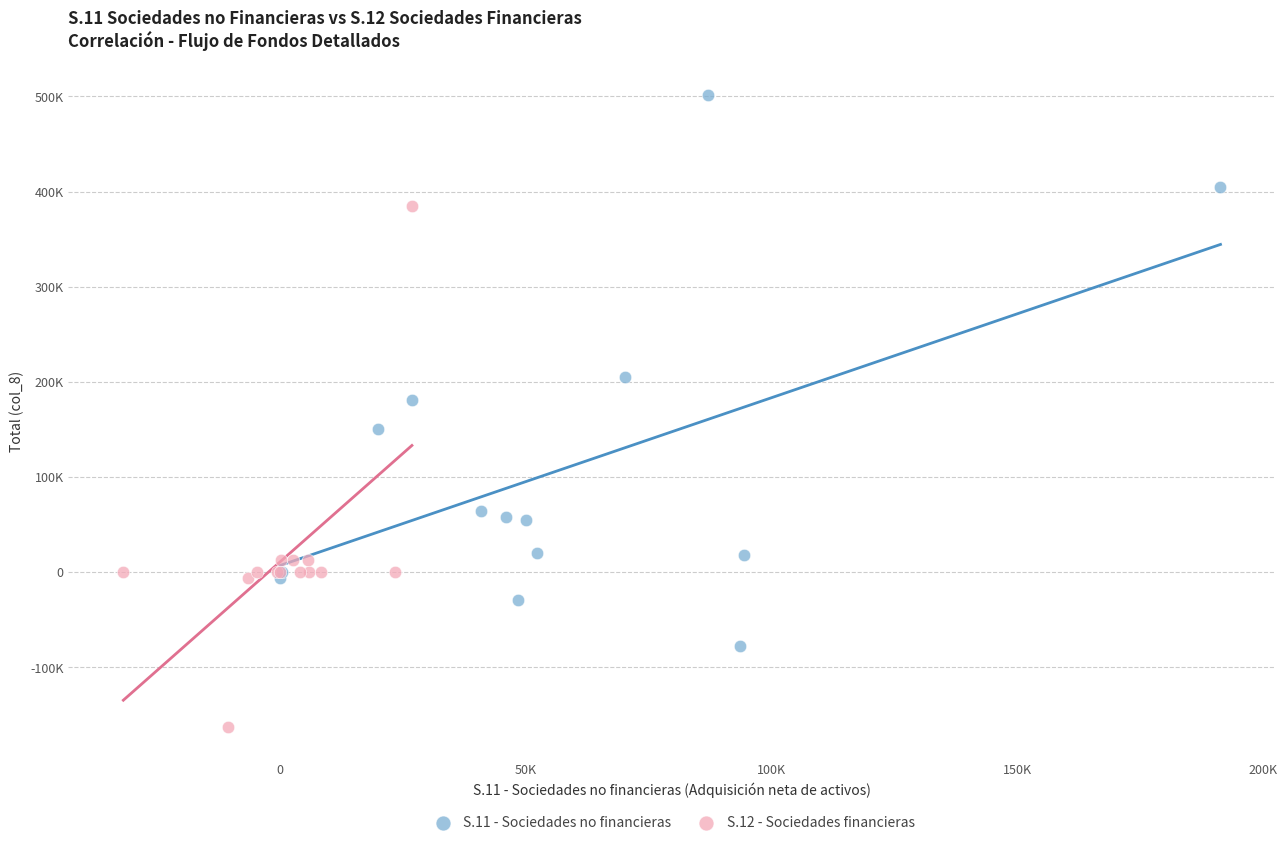

Which series contains the highest Y value?

S.11 - Sociedades no financieras